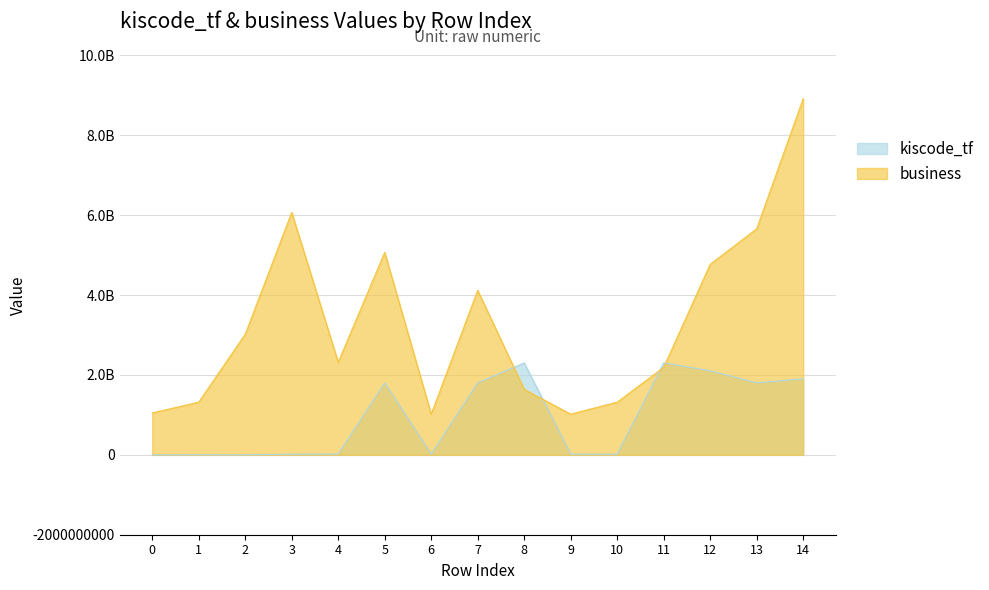

Which series has the largest total across all categories?

business